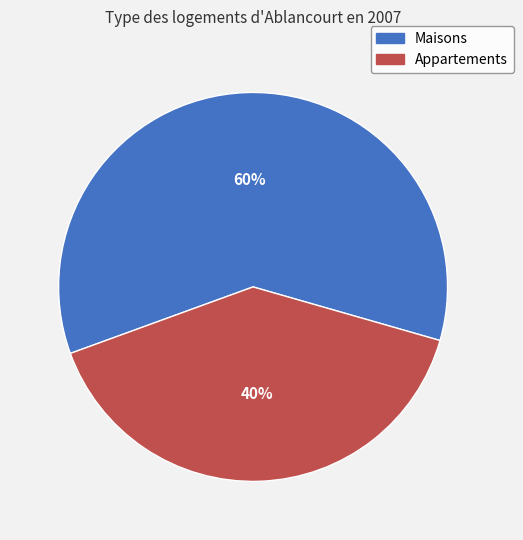

Count the number of slices in the pie.

2